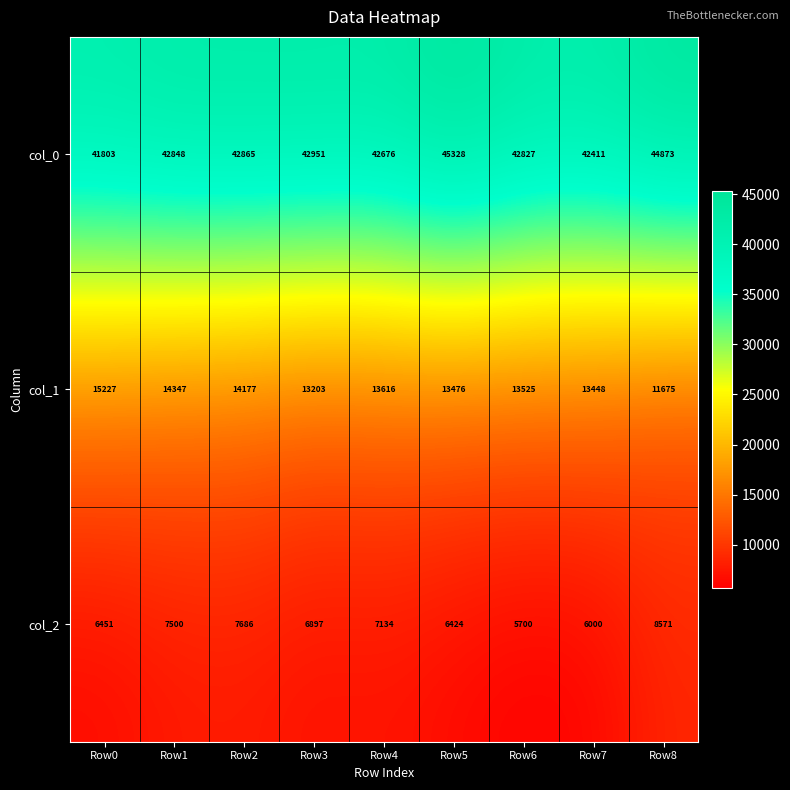

True or false: col_0 has a value of 24971 at Row3.

False